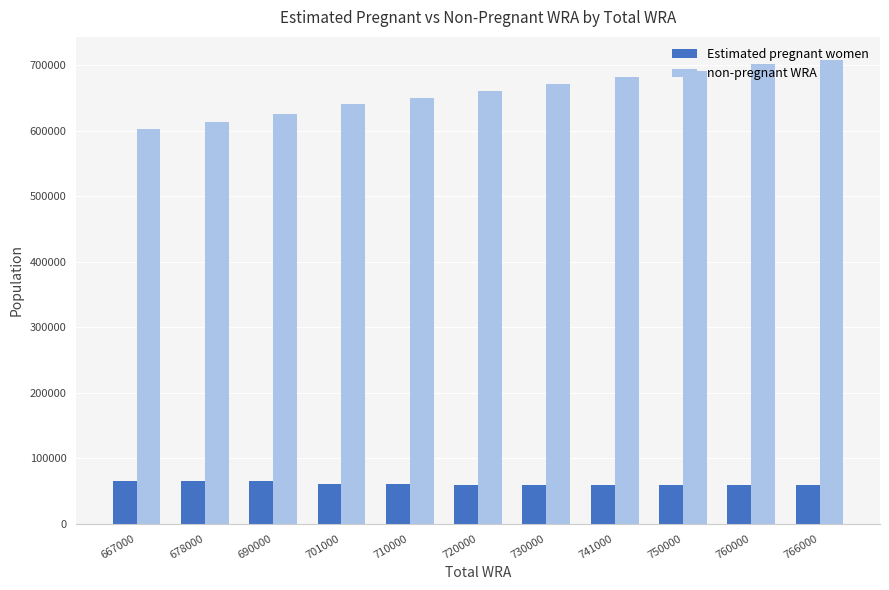

What is the difference between the highest and lowest values at 730000?

611375.9